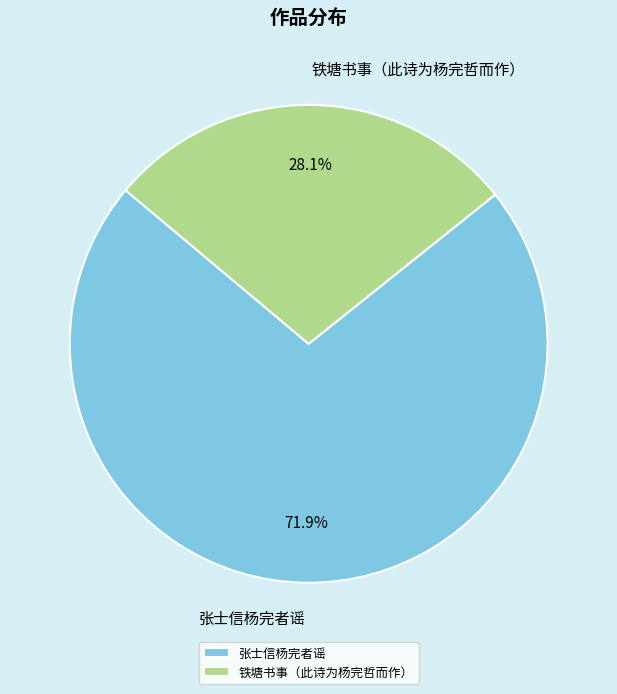

To the nearest percent, what is the average slice percentage?

50%